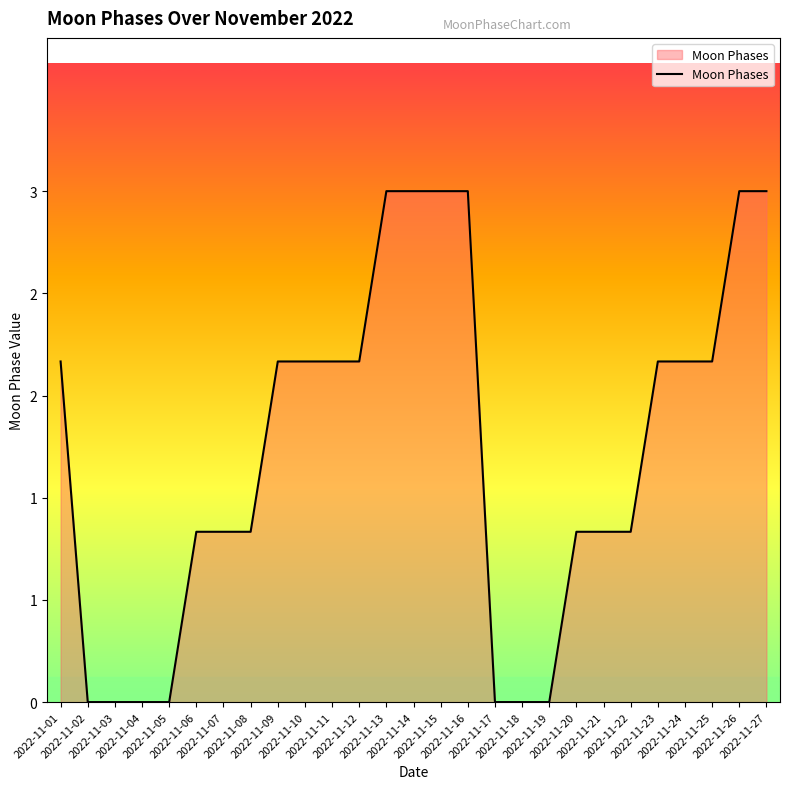

The value at 2022-11-19 is -2. True or false?

False